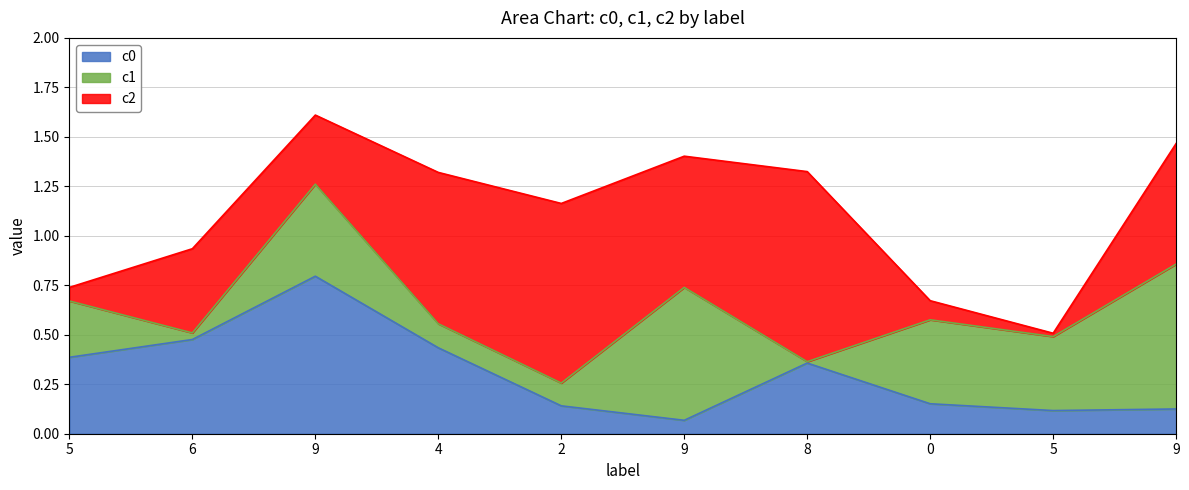

Which series has the largest range (max minus min)?

c2